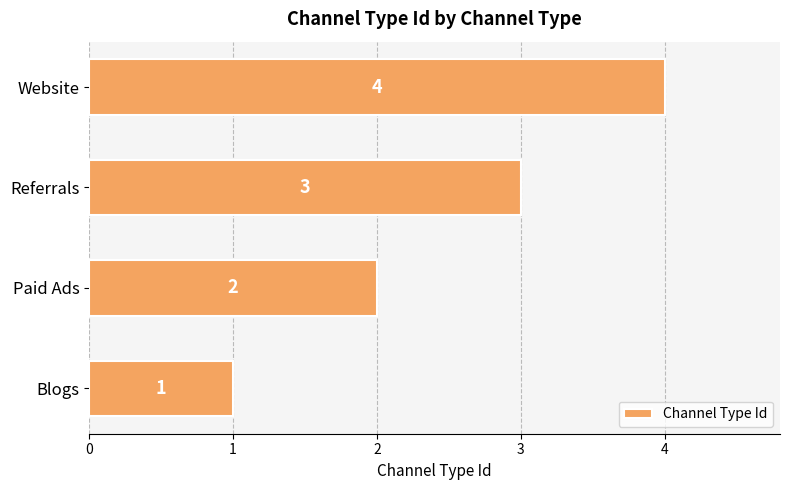

How many bars are there in total?

4